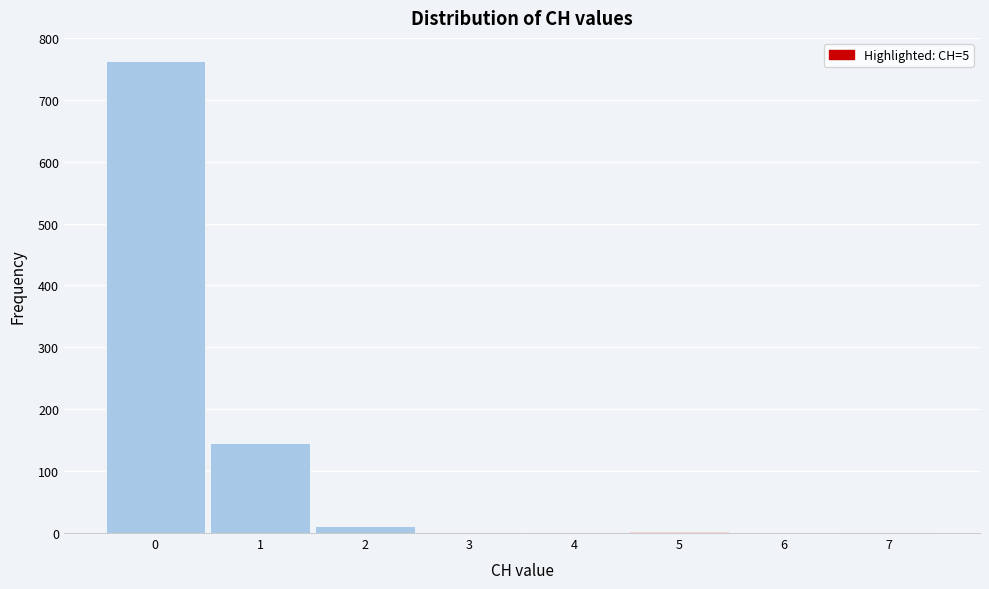

Reading left to right, transcribe this chart: for each bar, give the range it covers on the x-axis and its height. The values are not printed on the chart, so give them approximately, as read against the axis.

-0.5 to 0.5: 760
0.5 to 1.5: 150
1.5 to 2.5: 10
2.5 to 3.5: under 10
3.5 to 4.5: under 10
4.5 to 5.5: under 10
5.5 to 6.5: 0
6.5 to 7.5: under 10